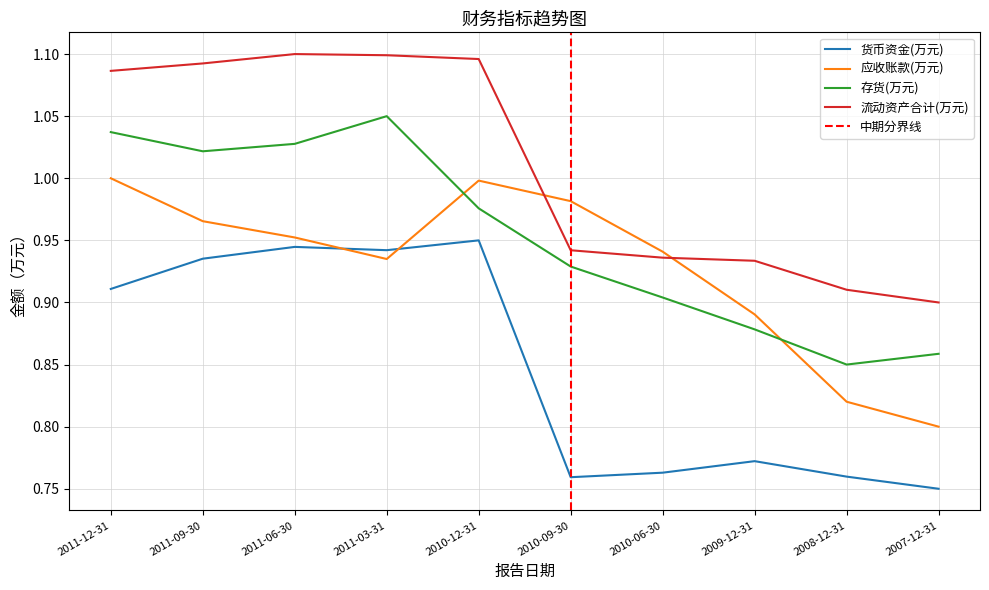

After their last crossing, which series has the higher values: 应收账款(万元) or 货币资金(万元)?

应收账款(万元)